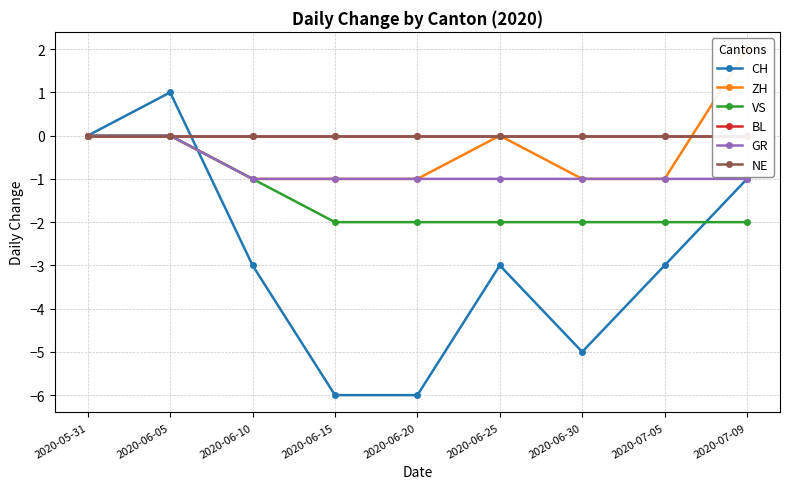

Which series has the largest range (max minus min)?

CH